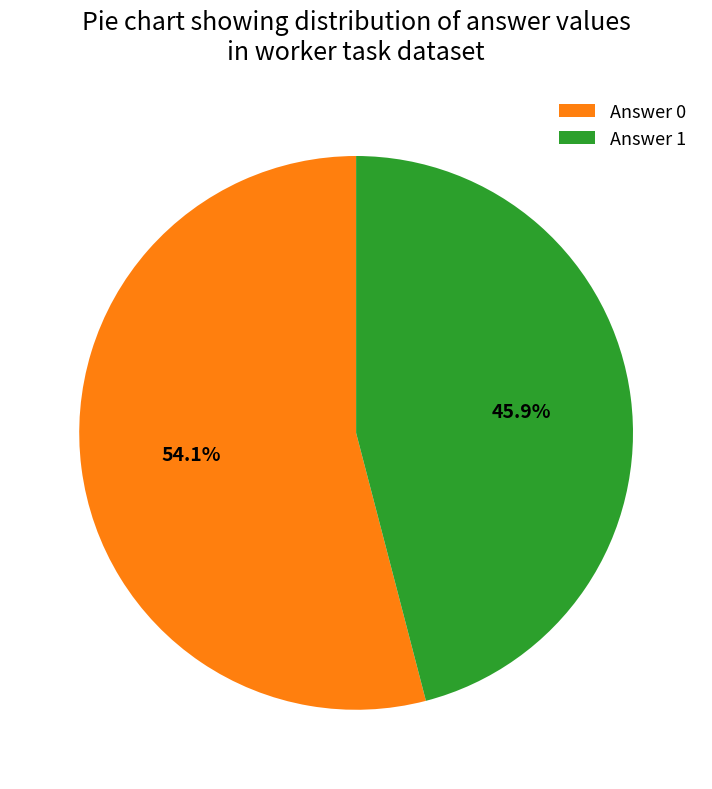

Is Answer 0 the majority of the pie?

Yes